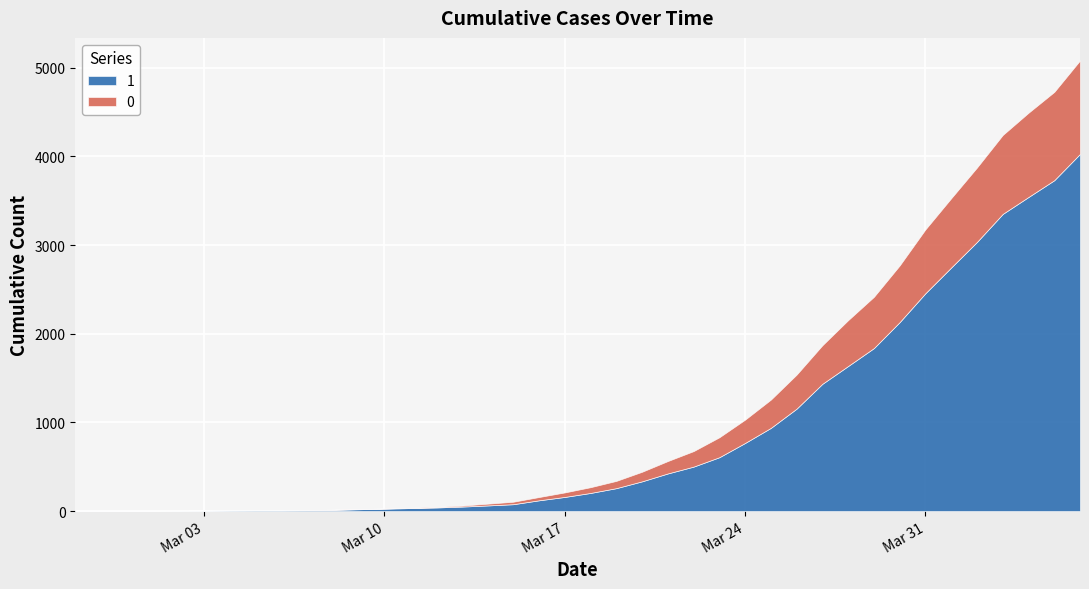

The 1 series shows 6 at 2020-03-03. True or false?

True